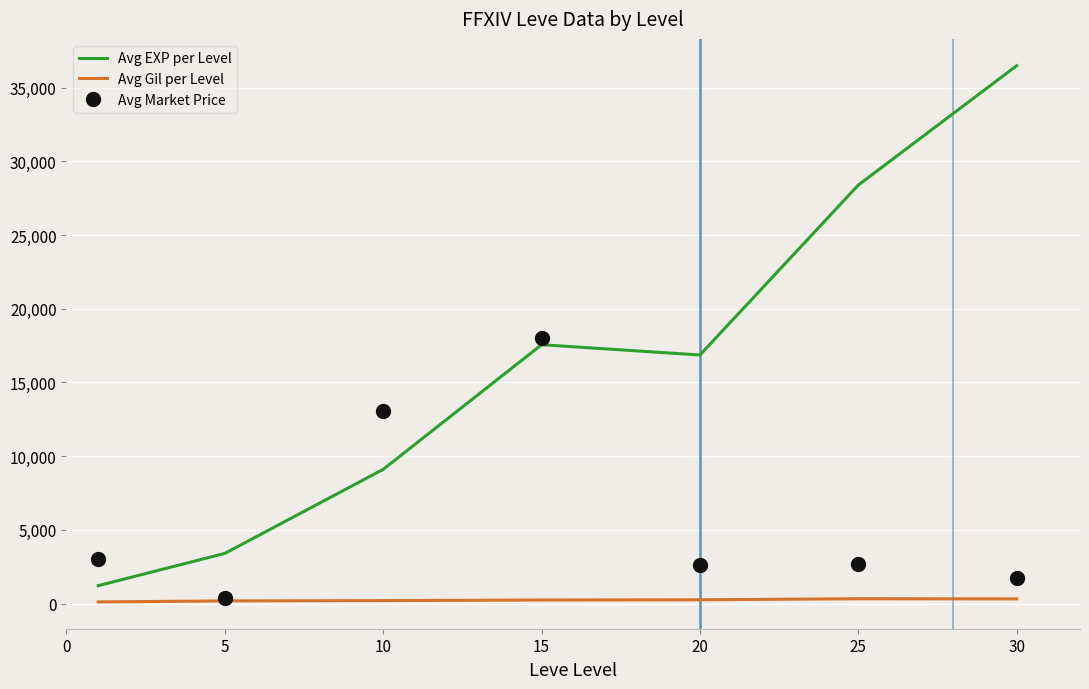

Which series has the largest range (max minus min)?

Avg EXP per Level